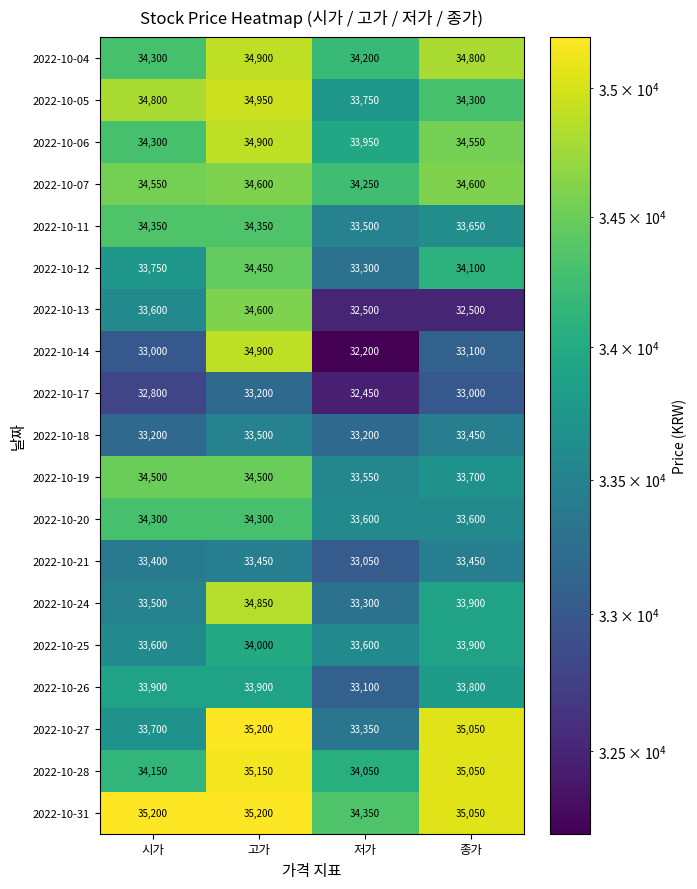

At which label does 2022-10-04 first exceed 34800?

고가